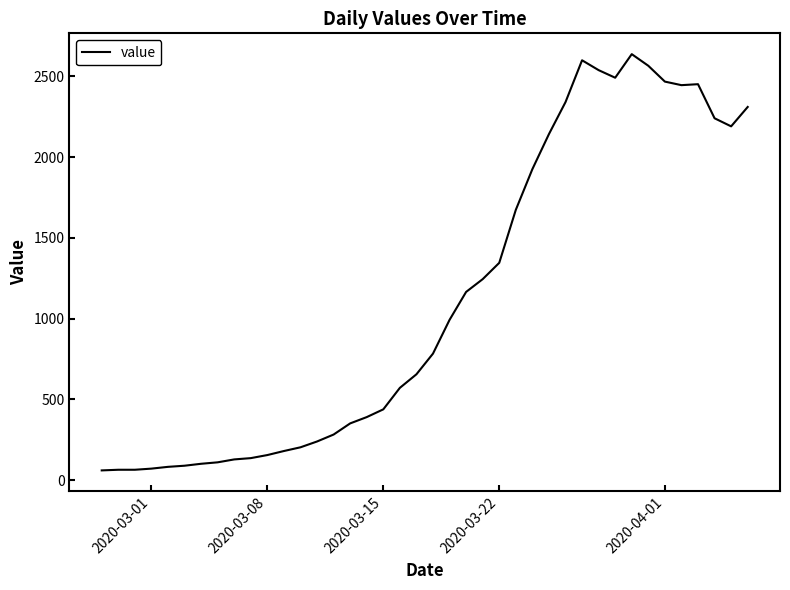

Is this an area chart (filled region under the line)?

No